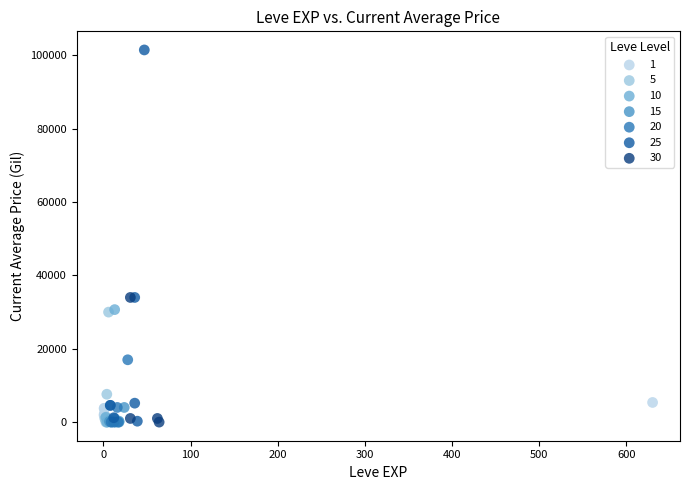

Which series reaches the maximum Y coordinate?

25